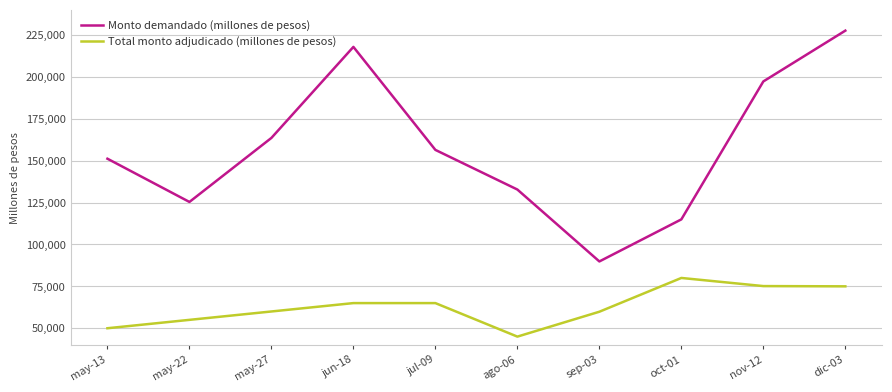

At which label does Monto demandado (millones de pesos) reach its minimum?

sep-03